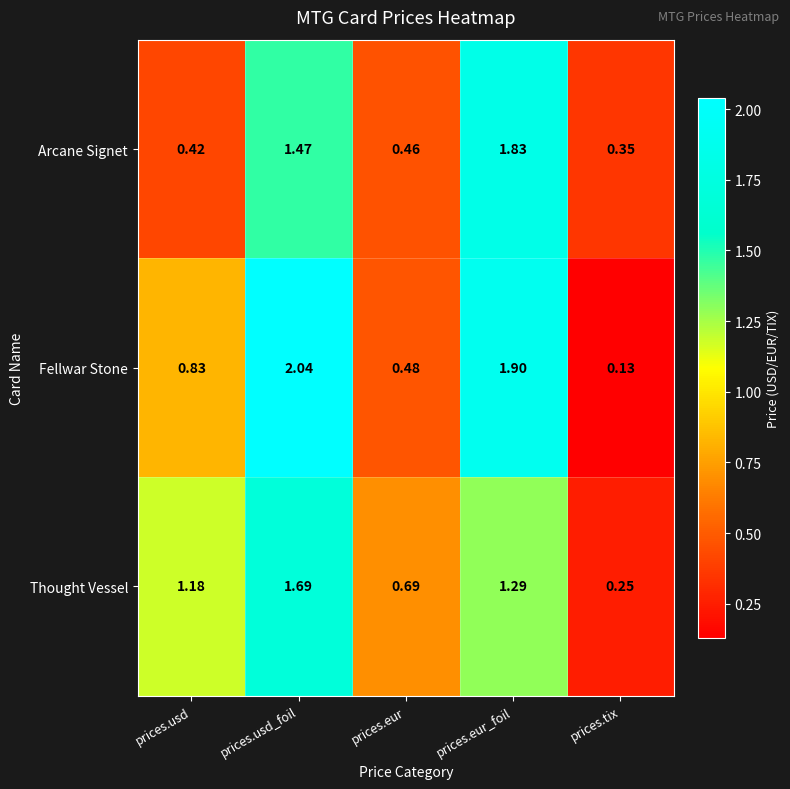

Which series has the largest total across all categories?

Fellwar Stone